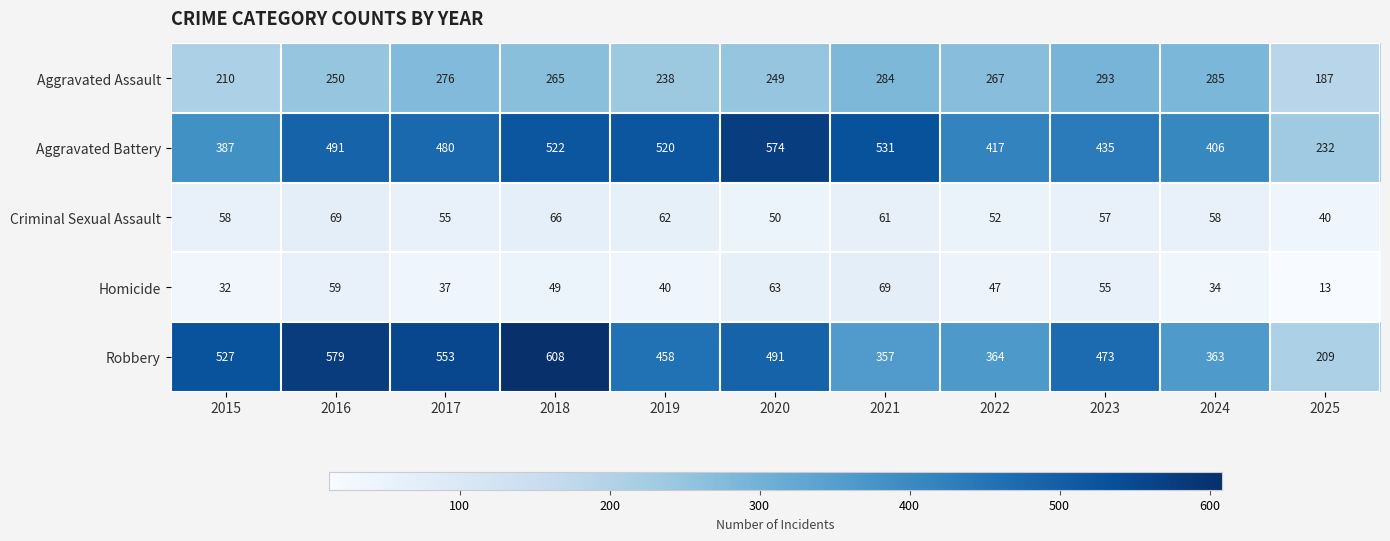

Which series has the widest spread of values?

Robbery